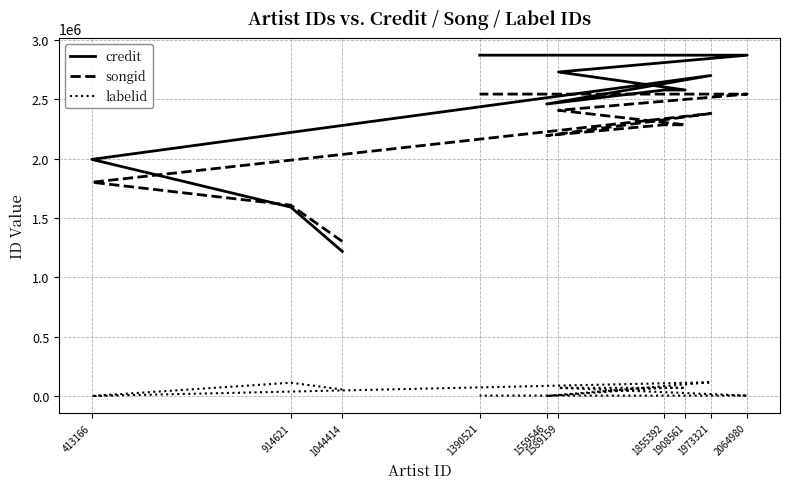

Reading right to left, extract all data points from this chart.

credit: 2872139	2872139	2730345	2578711	2578711	2460551	2700878	1994028	1591698	1218619
songid: 2544129	2544129	2407630	2285480	2285480	2194610	2380803	1801251	1607856	1302663
labelid: 3267	3267	68823	68823	68823	-1	115853	-1	112012	54819